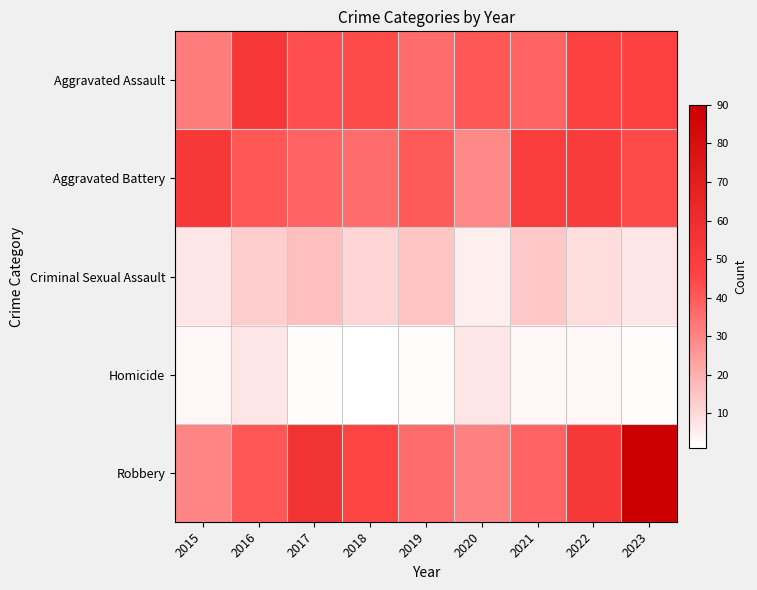

Rank the series at 2022 from highest to lowest value.

Robbery, Aggravated Battery, Aggravated Assault, Criminal Sexual Assault, Homicide